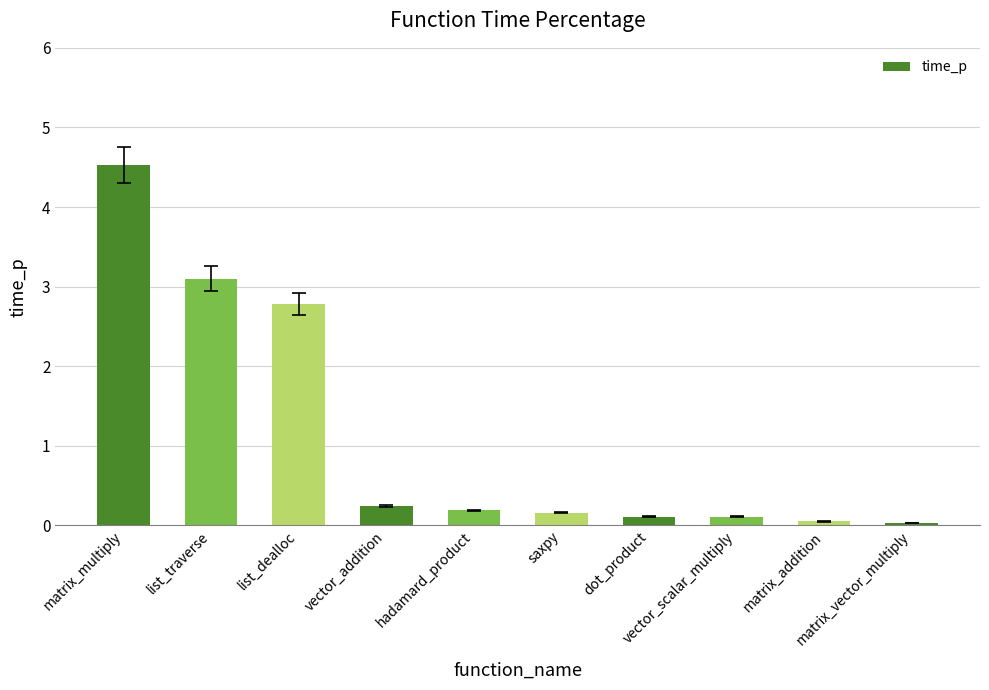

What is the maximum value shown in the chart?

4.5